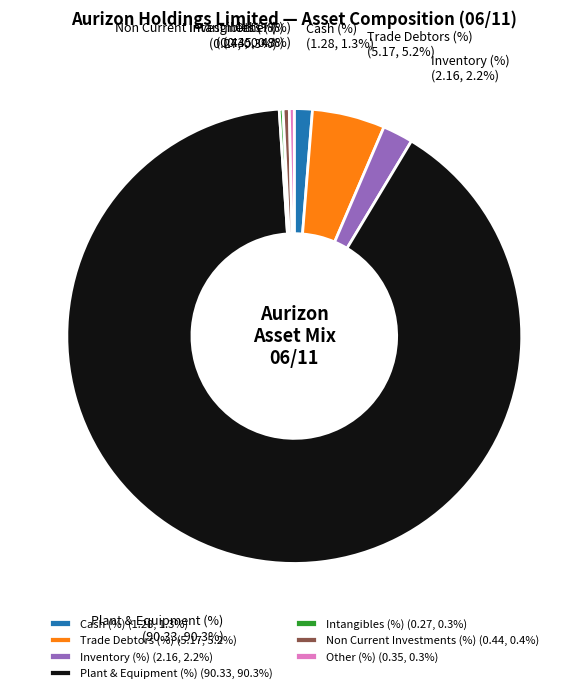

Between Trade Debtors (%) (5.17, 5.2%) and Non Current Investments (%) (0.44, 0.4%), which is larger?

Trade Debtors (%) (5.17, 5.2%)